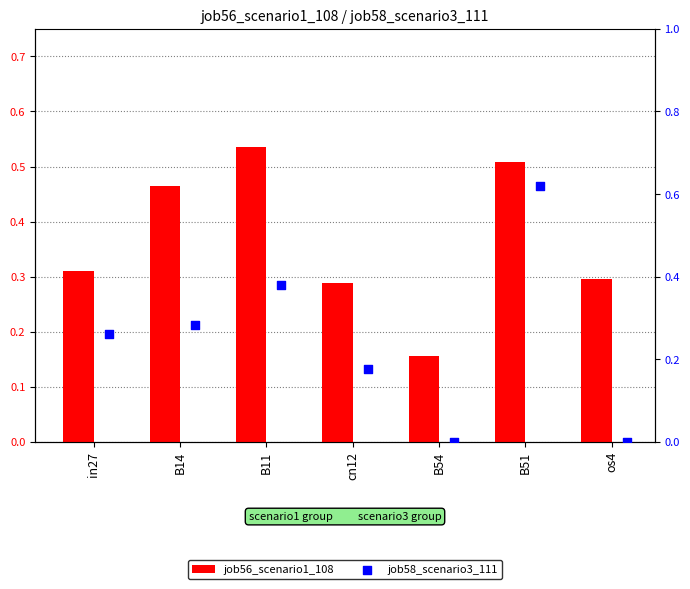

What are all the series names shown in the legend?

job56_scenario1_108, job58_scenario3_111